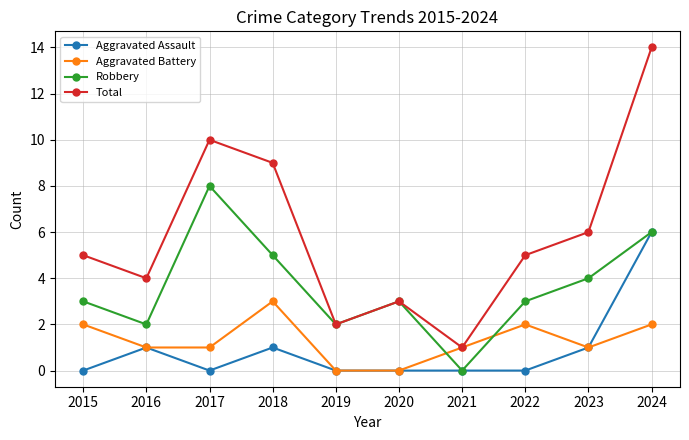

The value of Total at 2019 is 3. True or false?

False